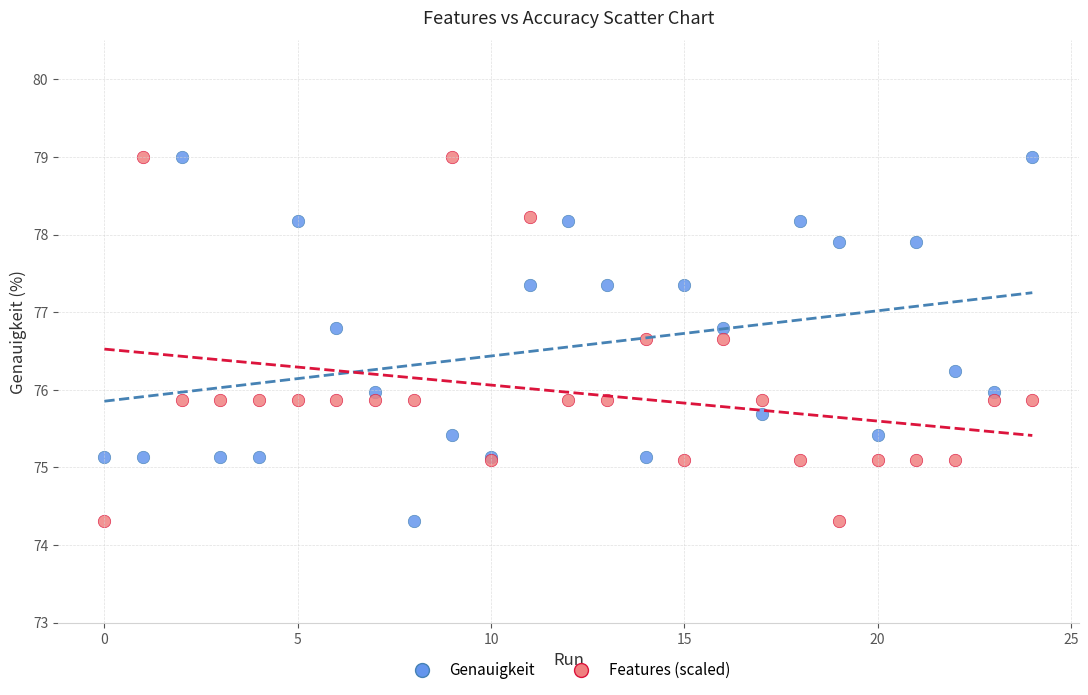

What are all the series names shown in the legend?

Genauigkeit, Features (scaled)